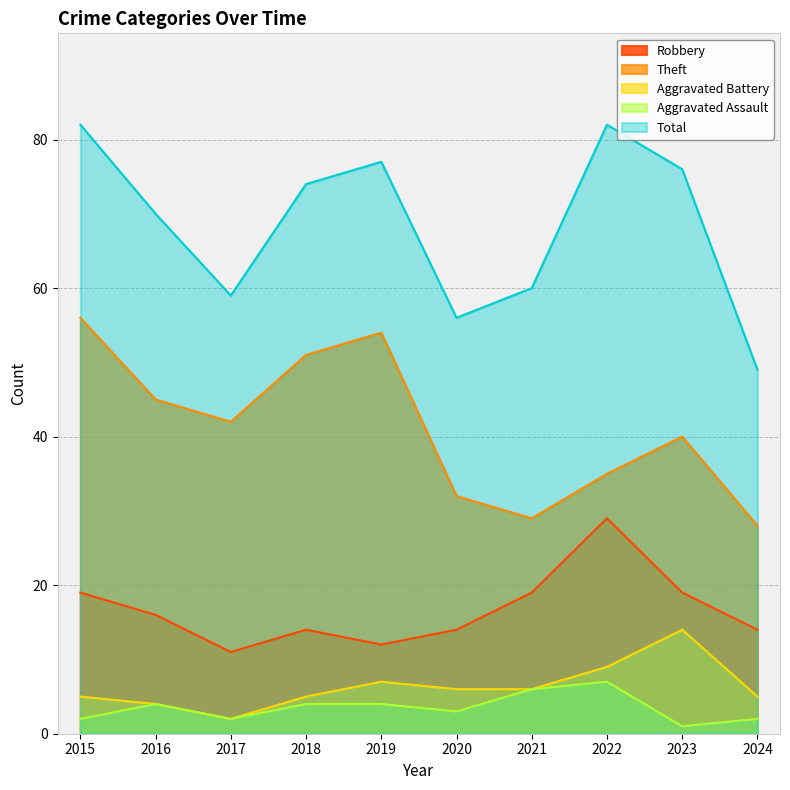

Rank the series at 2017 from highest to lowest value.

Total, Theft, Robbery, Aggravated Battery, Aggravated Assault